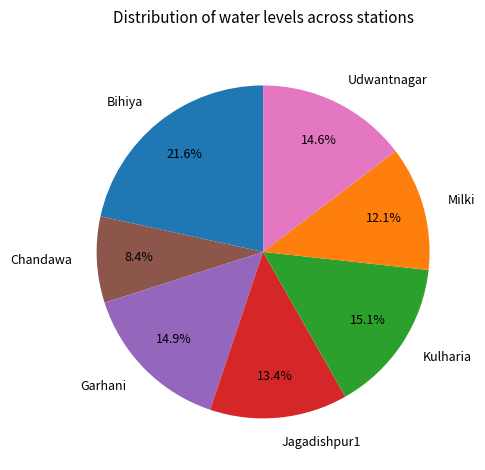

True or false: Udwantnagar accounts for 15% of the total.

True